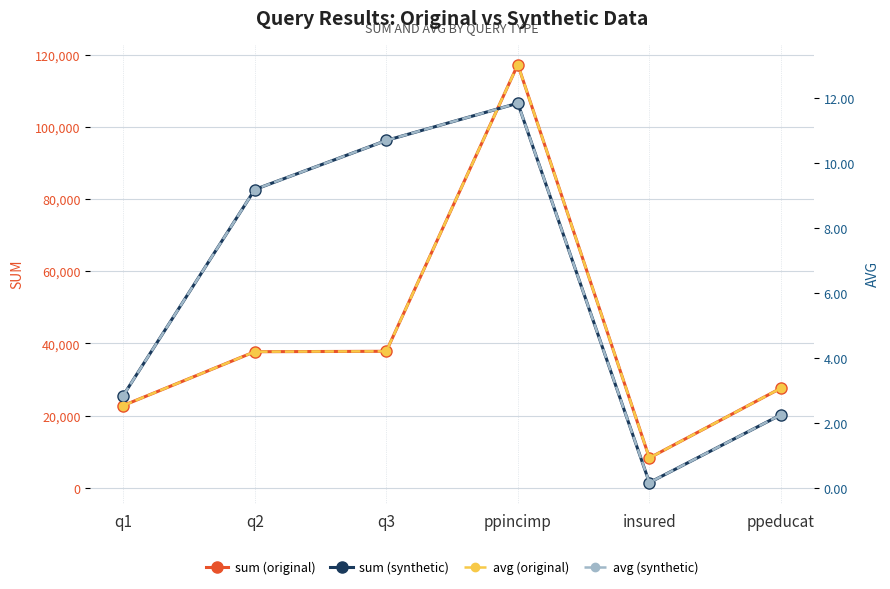

How many interior local peaks does the avg (original) series have?

1